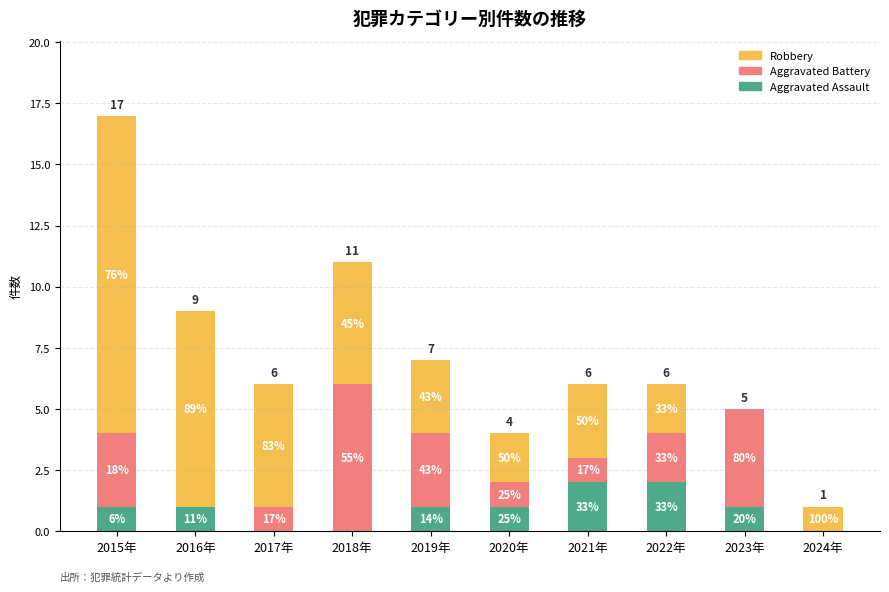

Where is Robbery nearest to the value 6?

2017年